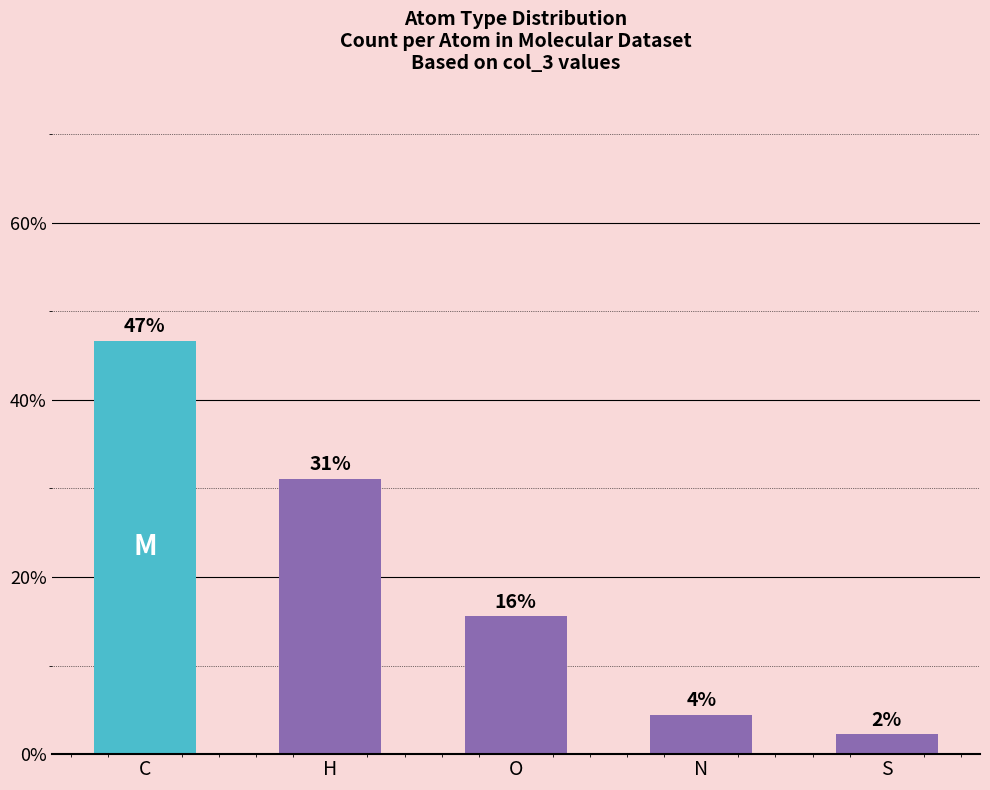

List the labels in order of value, smallest first.

S, N, O, H, C